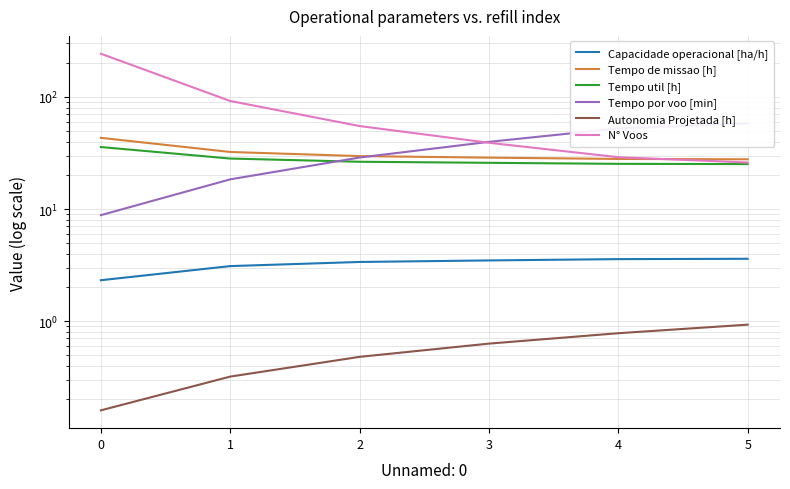

At 3, list the series in order from smallest to largest.

Autonomia Projetada [h], Capacidade operacional [ha/h], Tempo util [h], Tempo de missao [h], N° Voos, Tempo por voo [min]